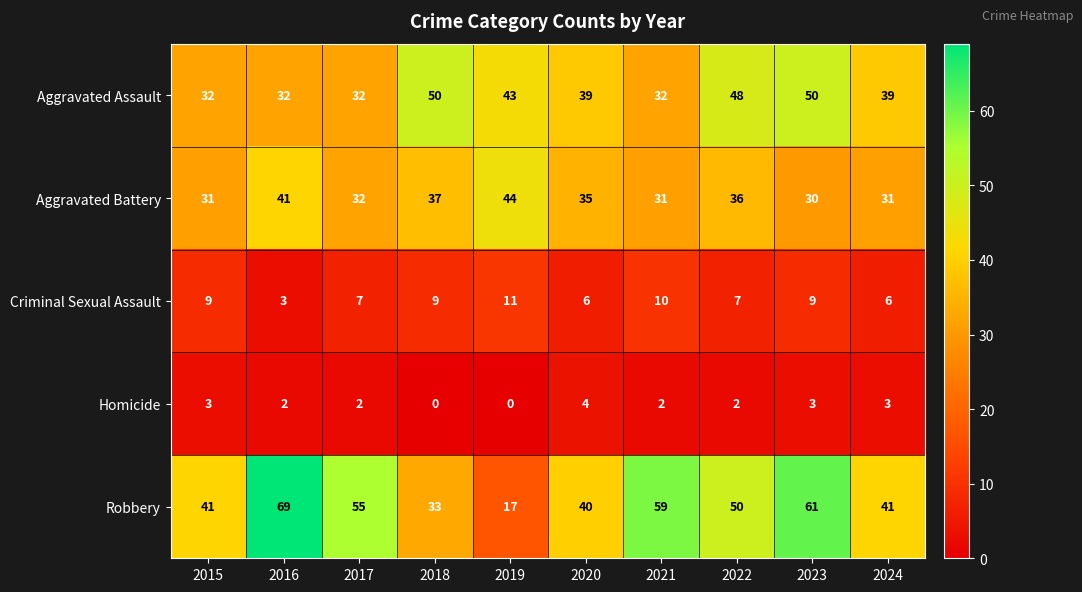

What is the total value across all series at 2022?

143